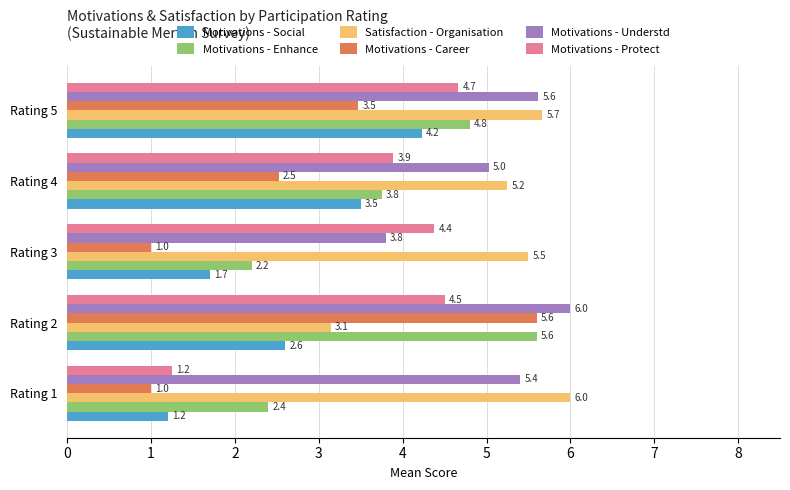

What is the sum of all Satisfaction - Organisation values?

25.6